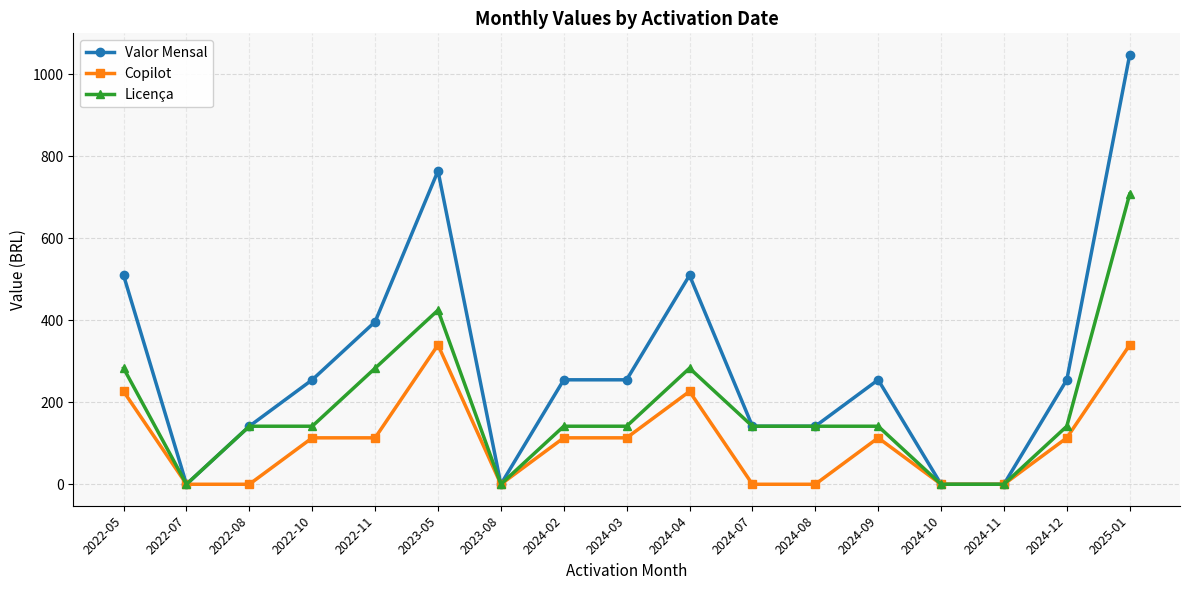

What is the difference between the Copilot values at 2022-11 and 2023-05?

226.3